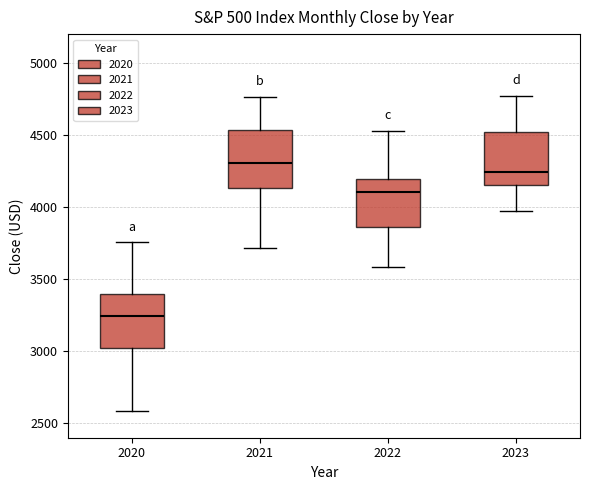

Reading left to right, read every box against the y-axis: the position of its median line, the range the box covers, and the ends of its whiskers. The values are not printed on the chart, so give them approximately, as read against the axis.

2020: median 3250, box 3000 to 3400, whiskers 2600 to 3750
2021: median 4300, box 4150 to 4550, whiskers 3700 to 4750
2022: median 4100, box 3850 to 4200, whiskers 3600 to 4550
2023: median 4250, box 4150 to 4500, whiskers 3950 to 4750